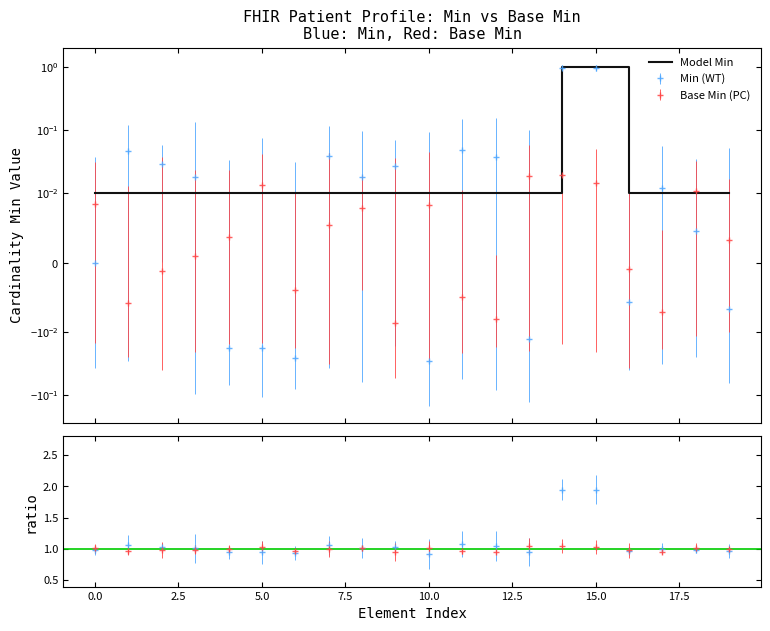

True or false: the data has more than 2 interior local peaks.

False